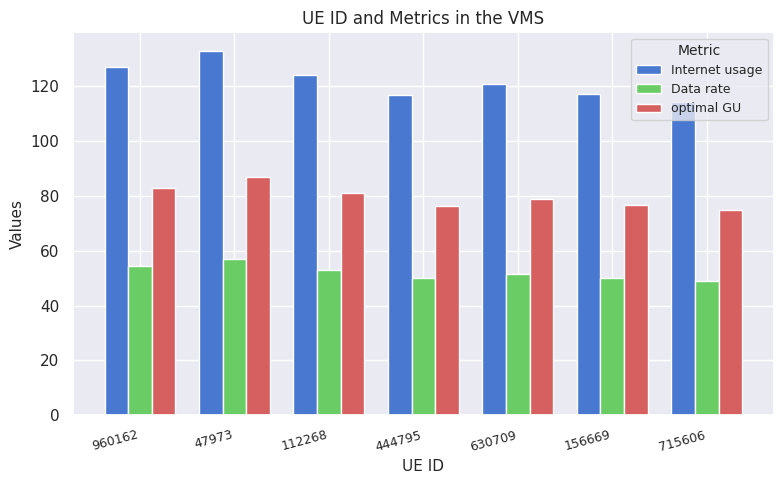

What are all the series names shown in the legend?

Internet usage, Data rate, optimal GU